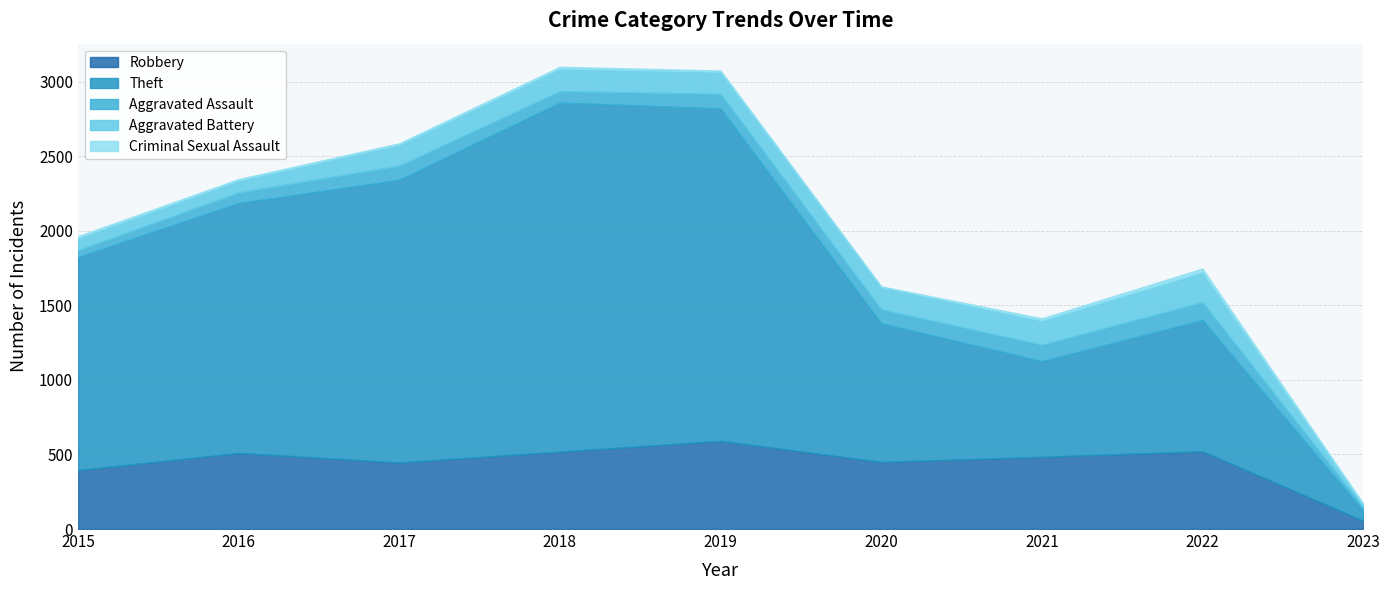

At how many categories does at least one series exceed 1133?

5